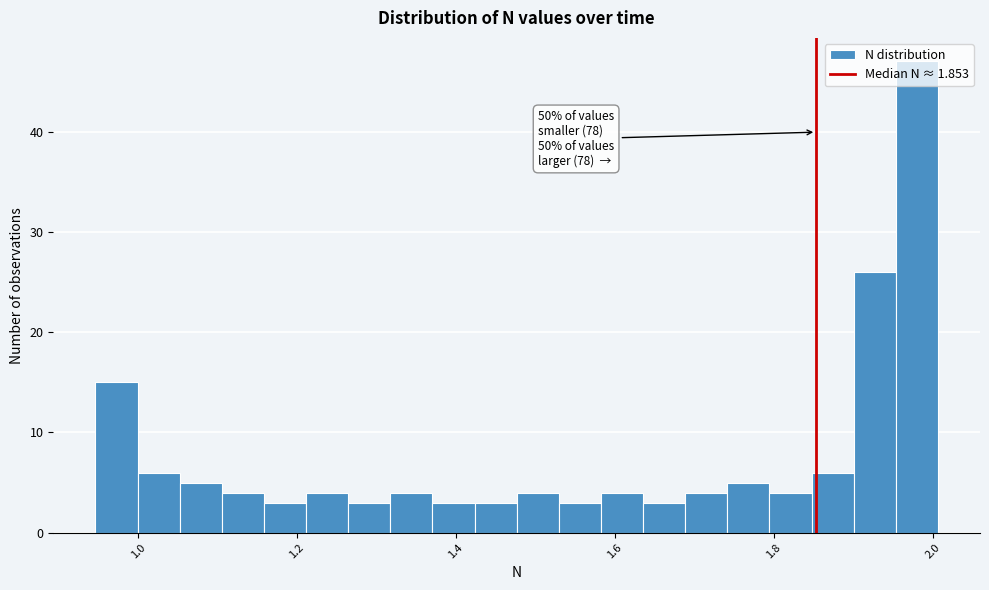

Around what value on the x-axis is the tallest bar? Give the approximate position of its centre, as read against the axis.

1.98